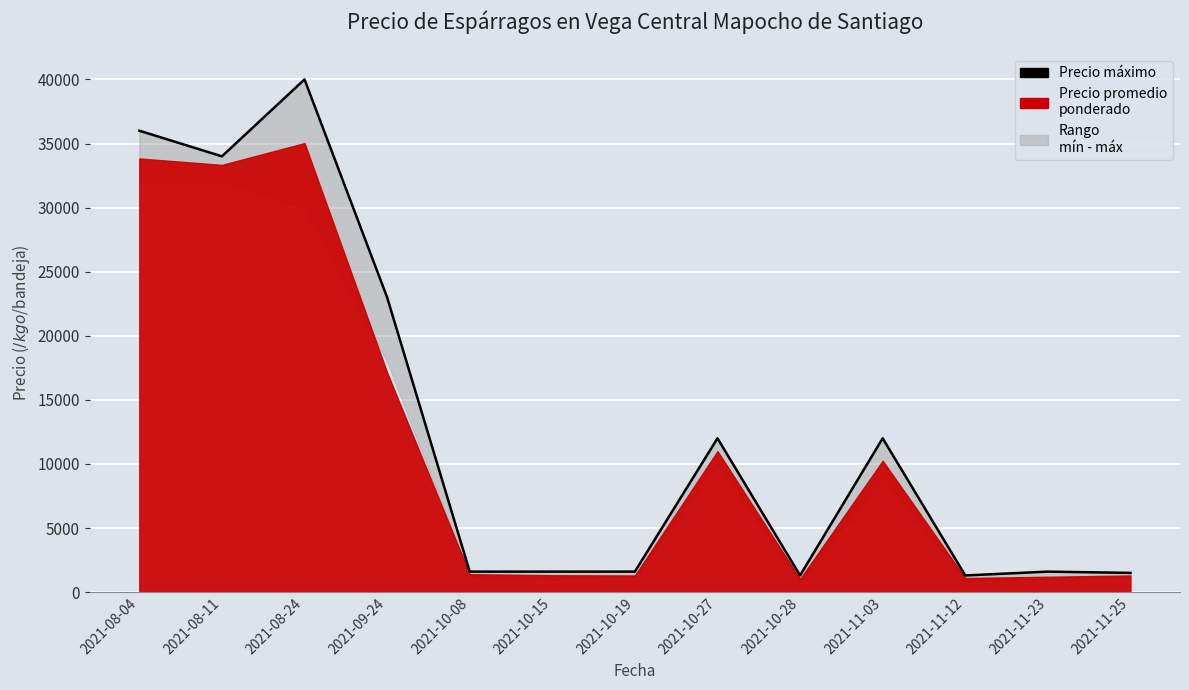

How many data points are less than 1600?

3